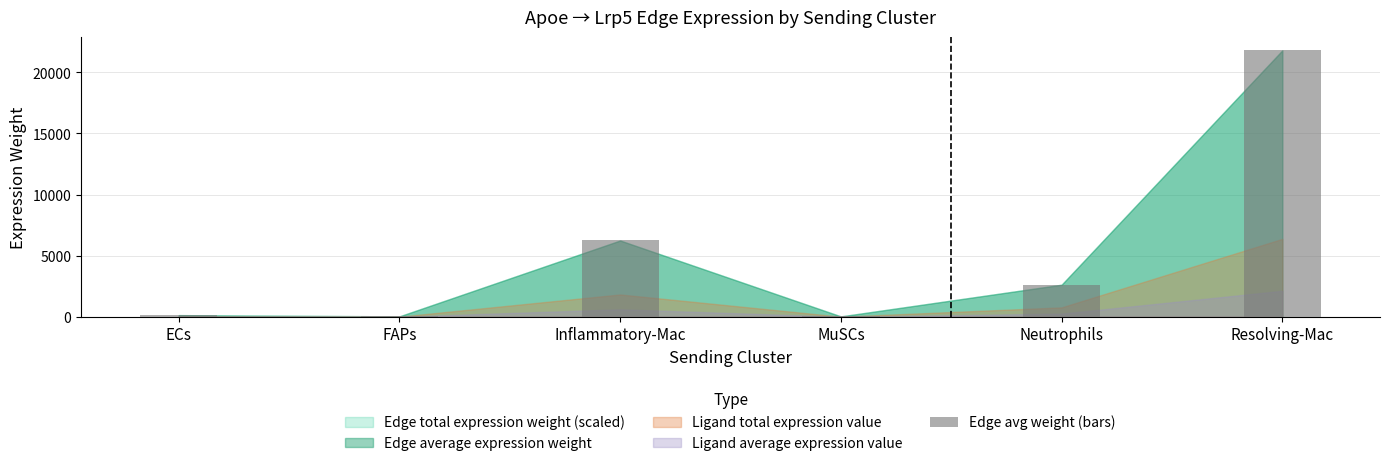

True or false: the data shows 134.4 at ECs.

True